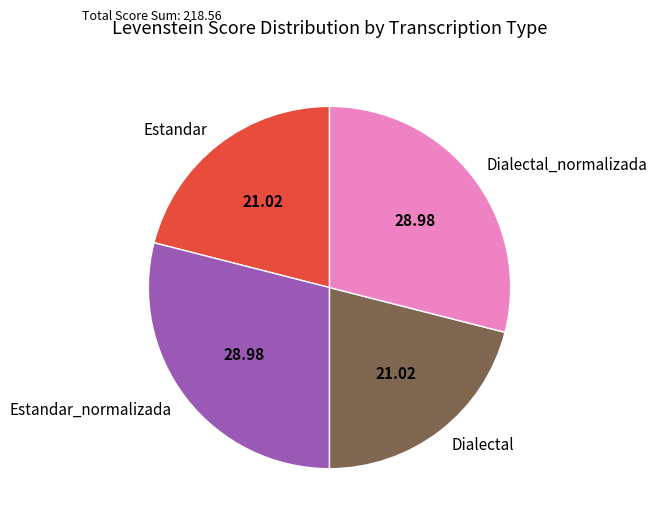

Between Dialectal and Dialectal_normalizada, which is larger?

Dialectal_normalizada